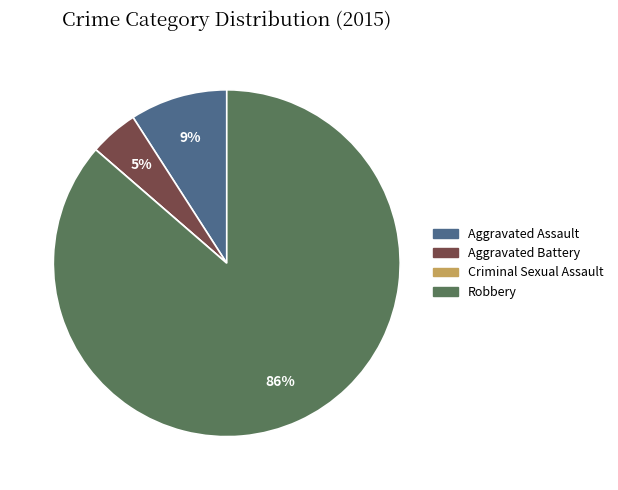

Does Robbery account for over 50% of the chart?

Yes